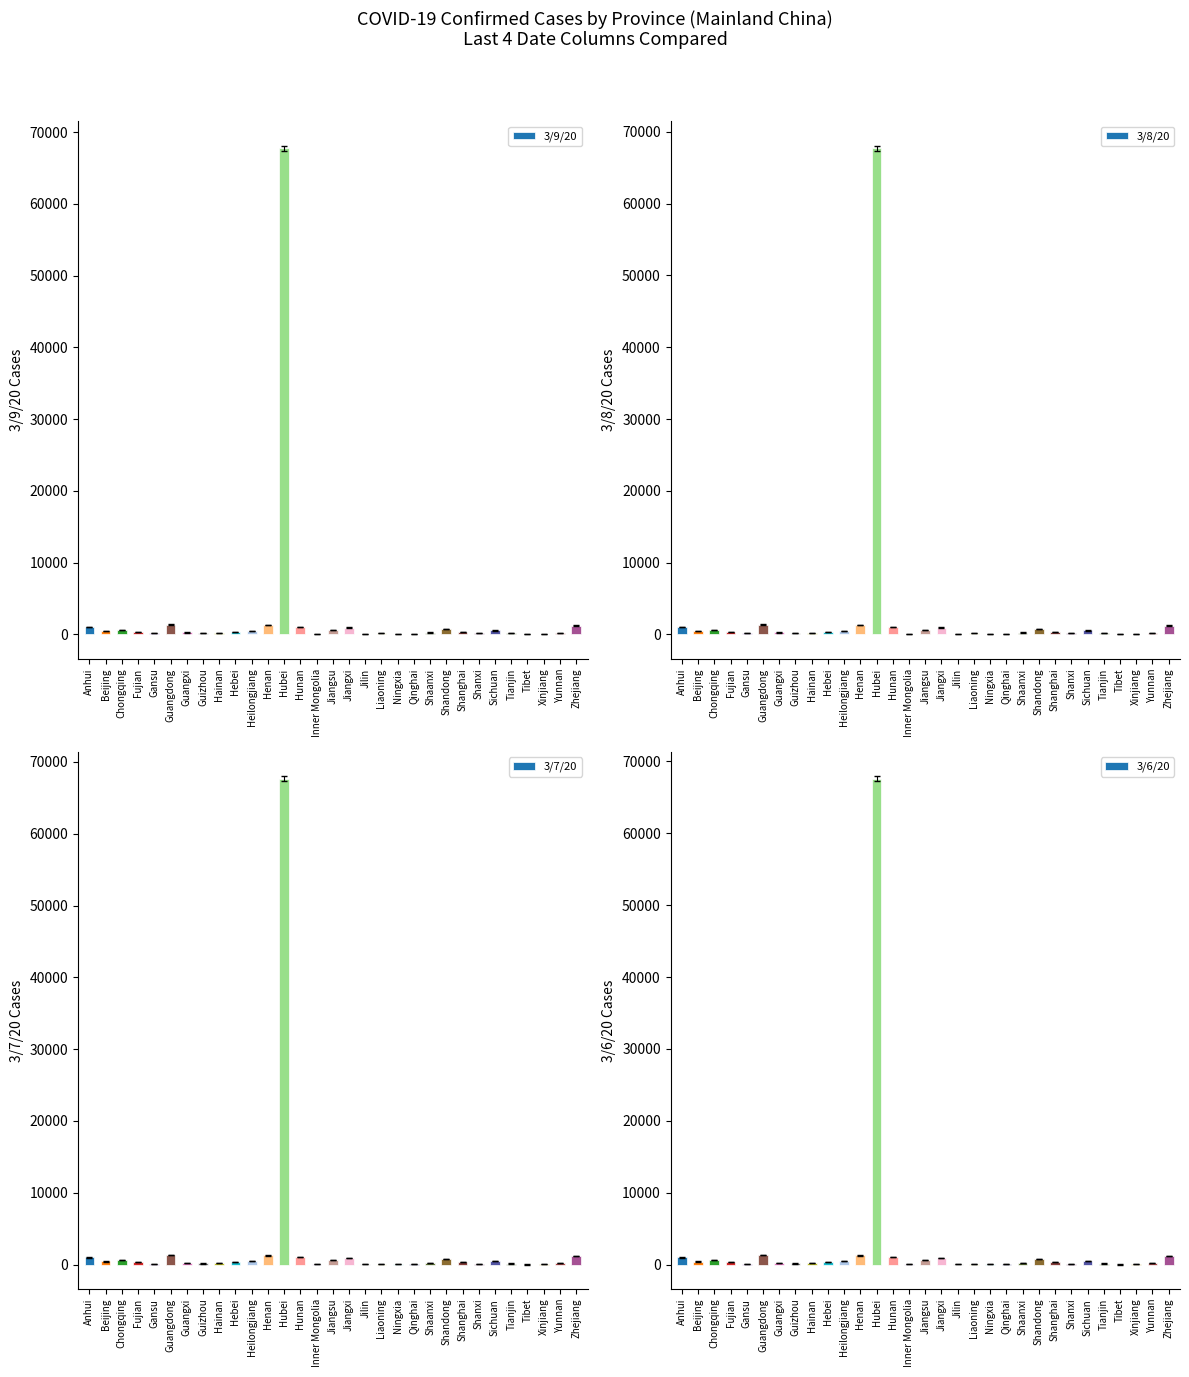

What position from the right is Hunan?

18